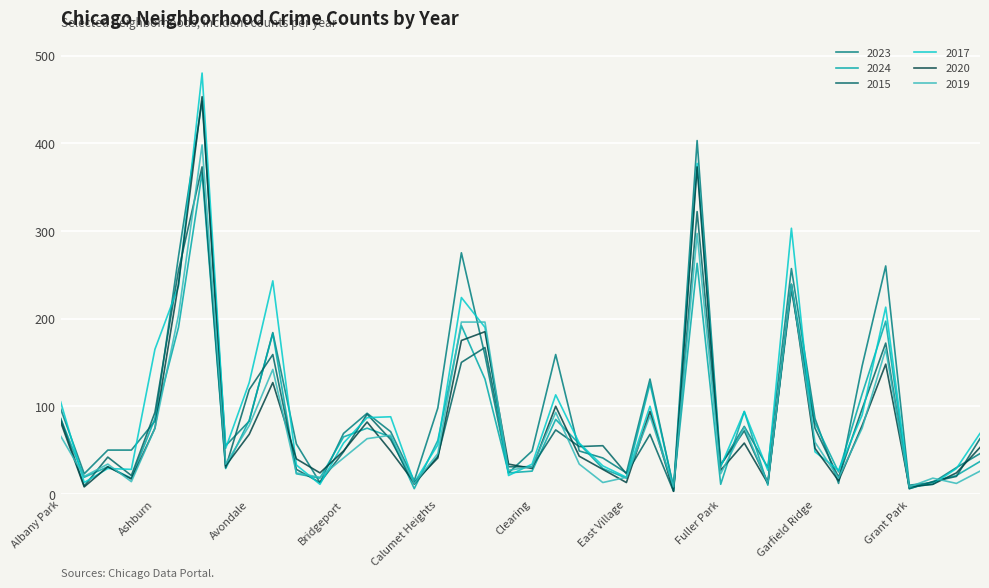

Is this an area chart (filled region under the line)?

No